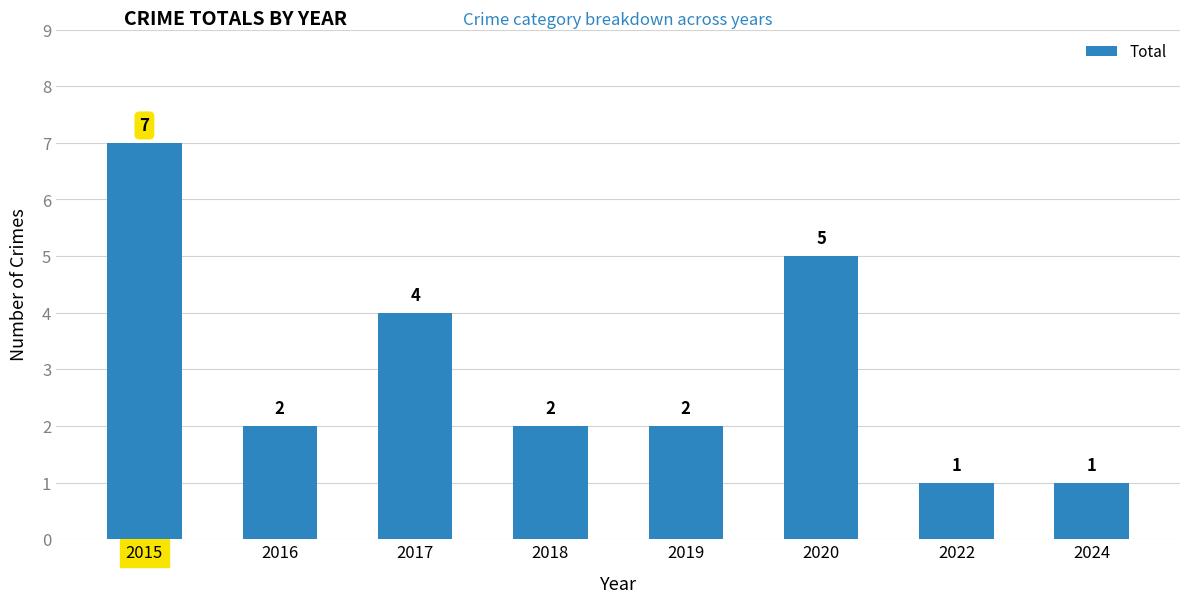

Which label corresponds to the largest value in the chart?

2015